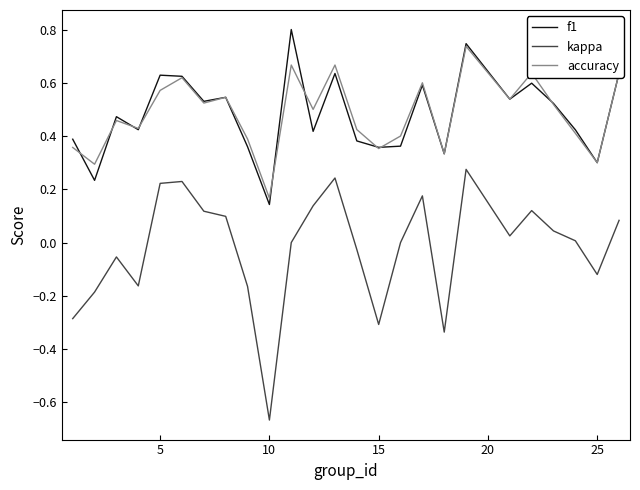

Which series has the widest spread of values?

kappa